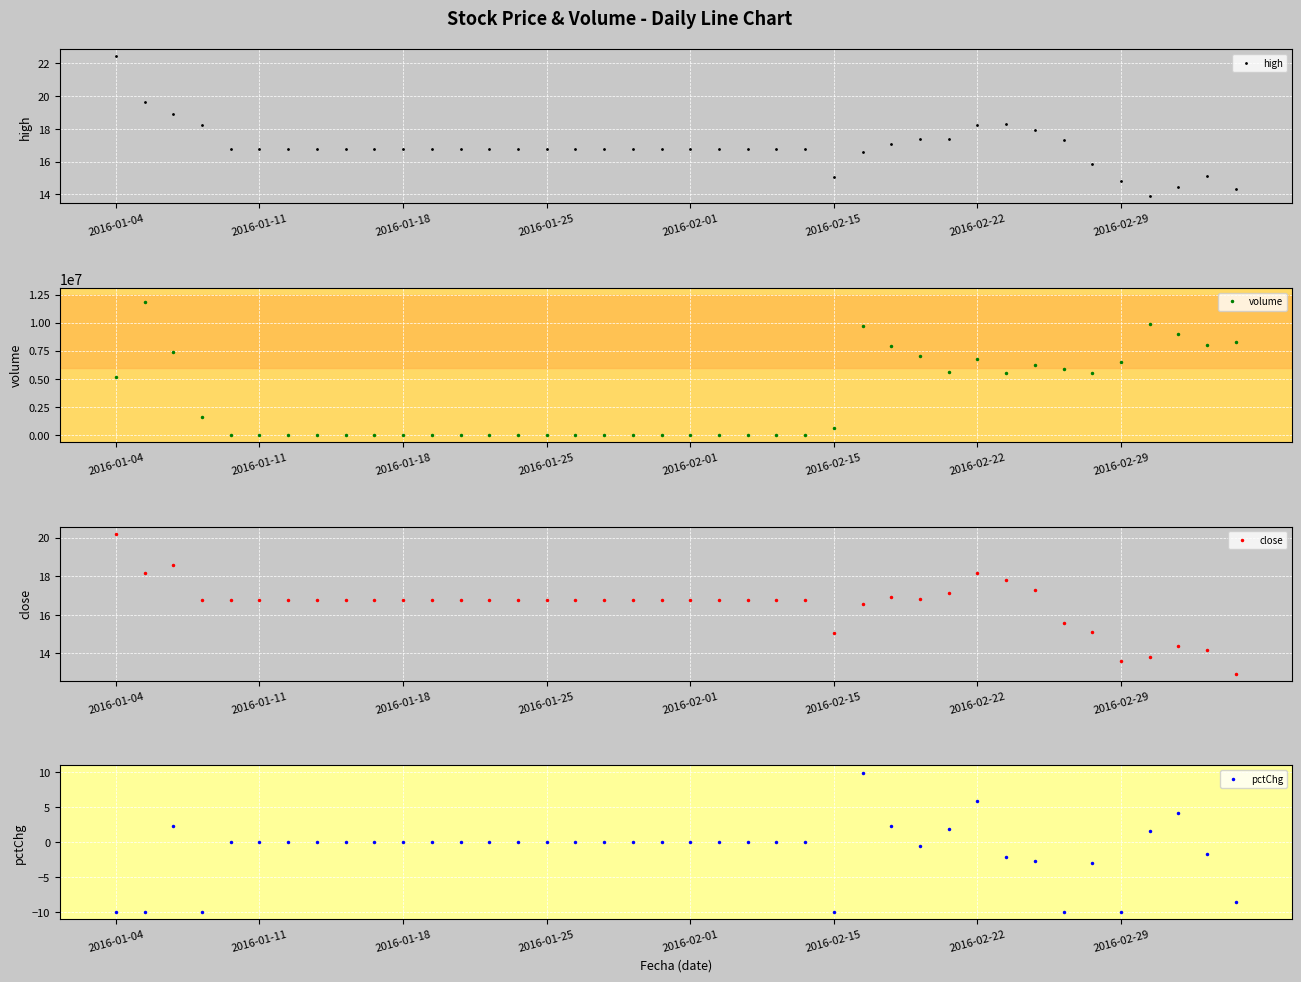

What is the highest value of the volume series?

11876491